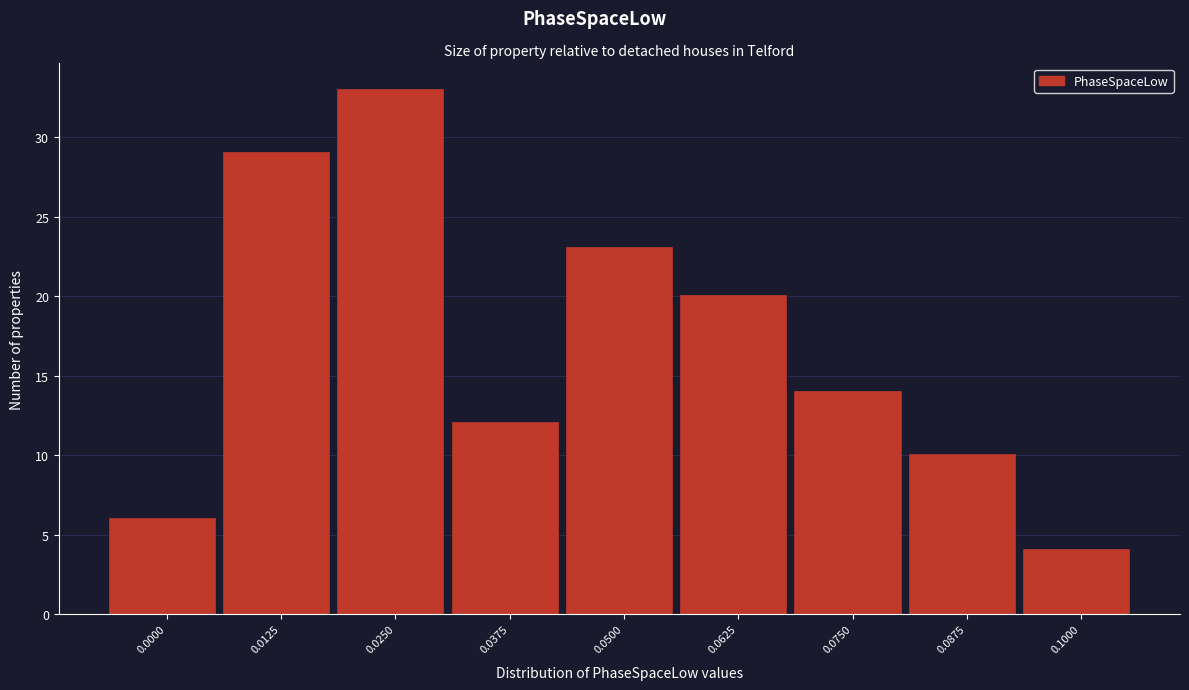

Reading right to left, list all the values displayed in this chart.

4	10	14	20	23	12	33	29	6